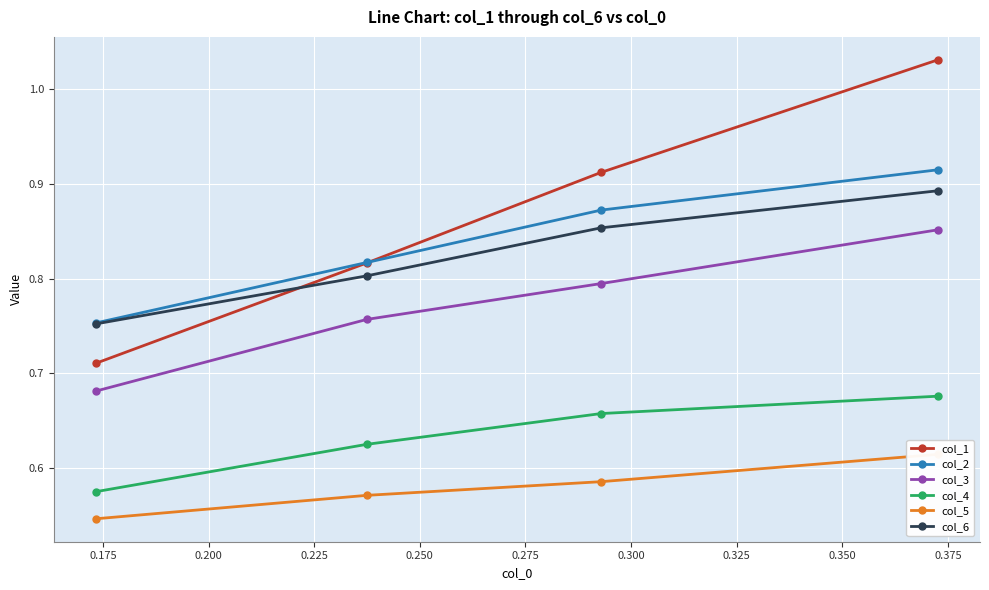

True or false: col_4 and col_1 cross at least once.

False